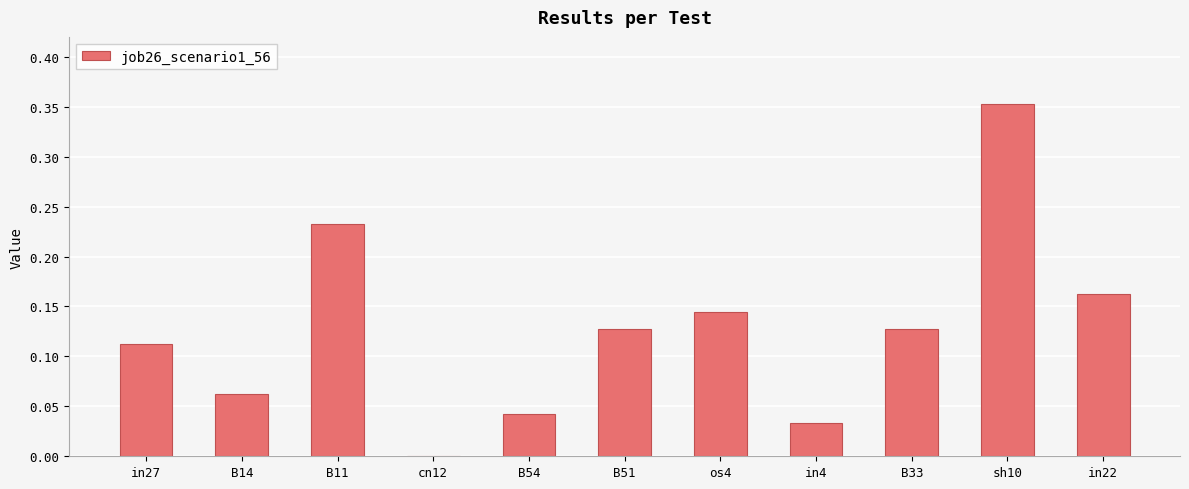

Which has a higher value, B54 or cn12?

B54